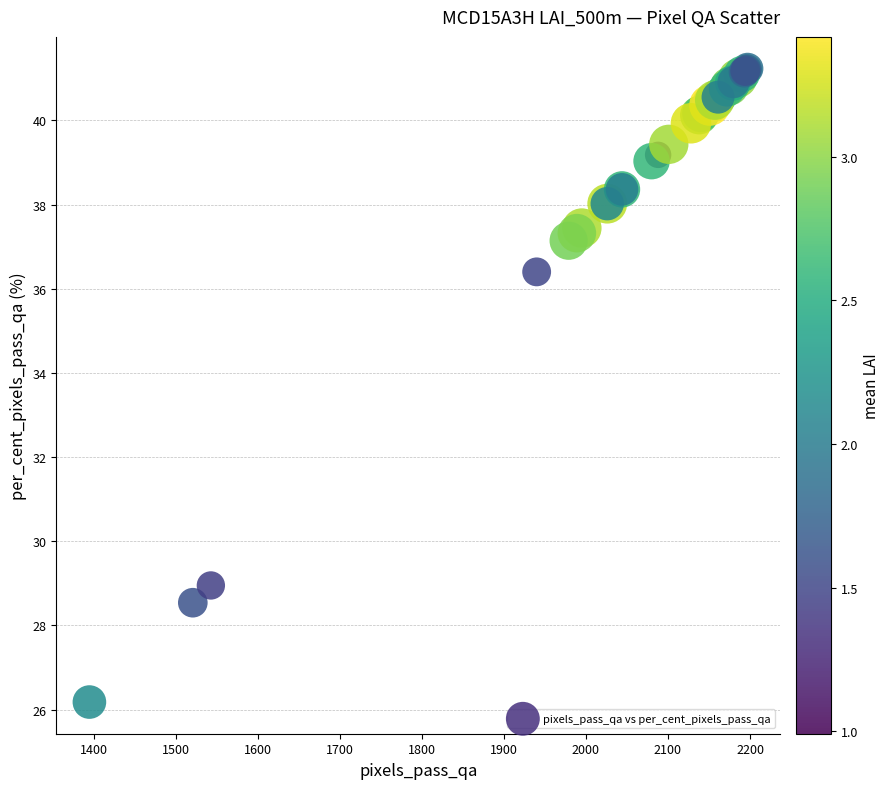

What Y value in the scatter plot is closest to 33?

36.4